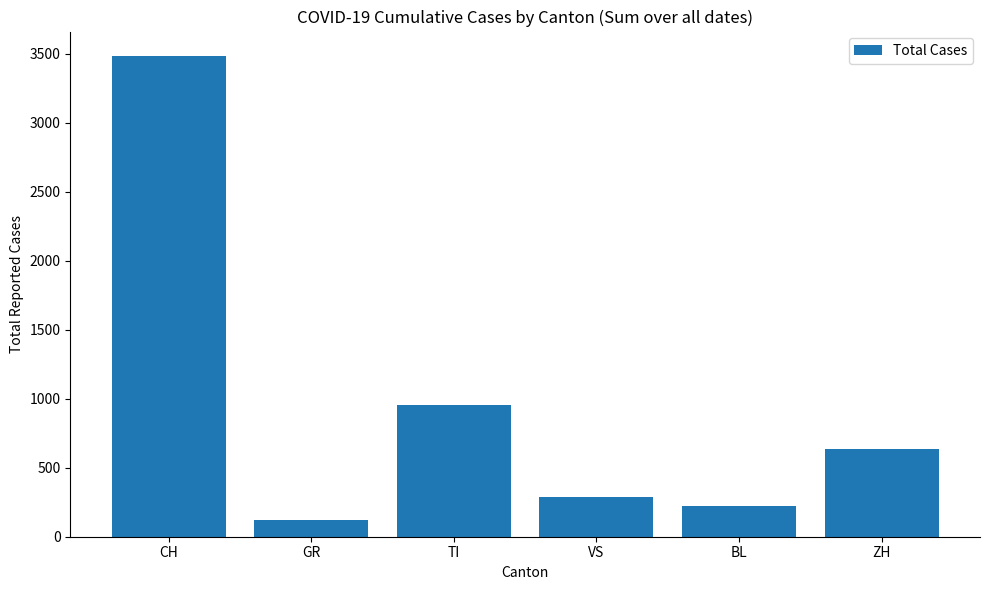

What is the sum of the values at GR and CH?

3606